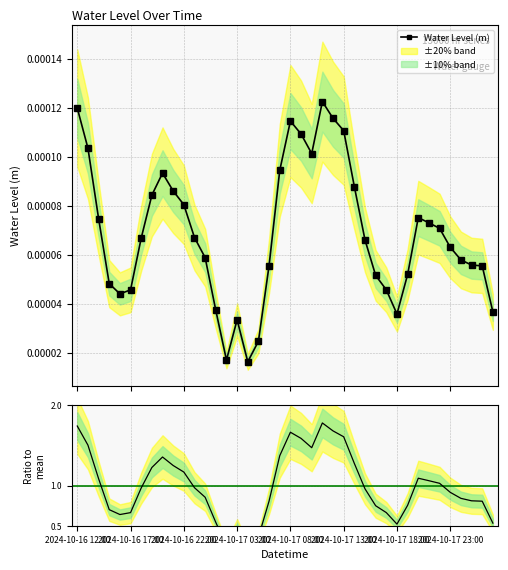

How many Water Level (m) values are between 0 and 1?

40